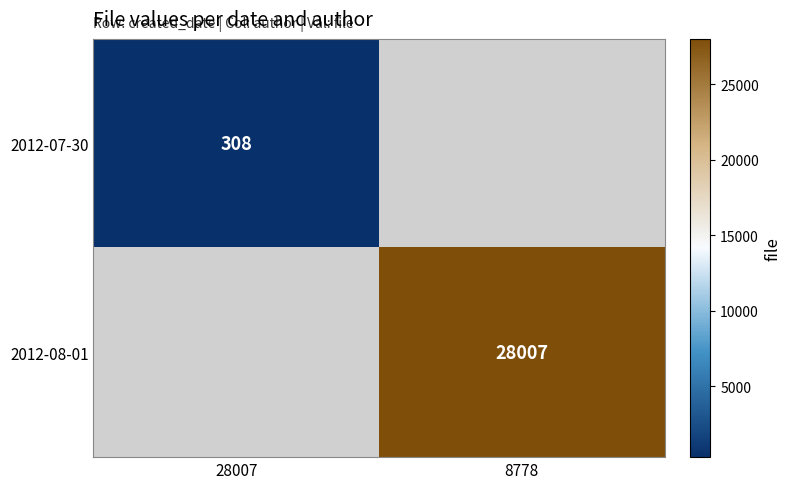

Is the value of 2012-08-01 at 8778 greater than the value of 2012-07-30 at 28007?

Yes